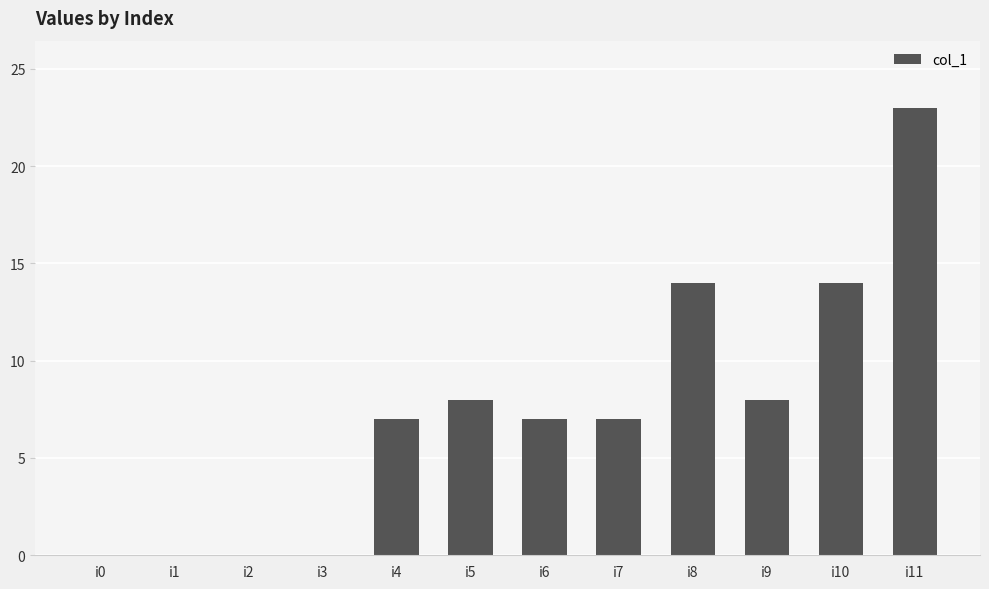

What is the sum of all values?

88